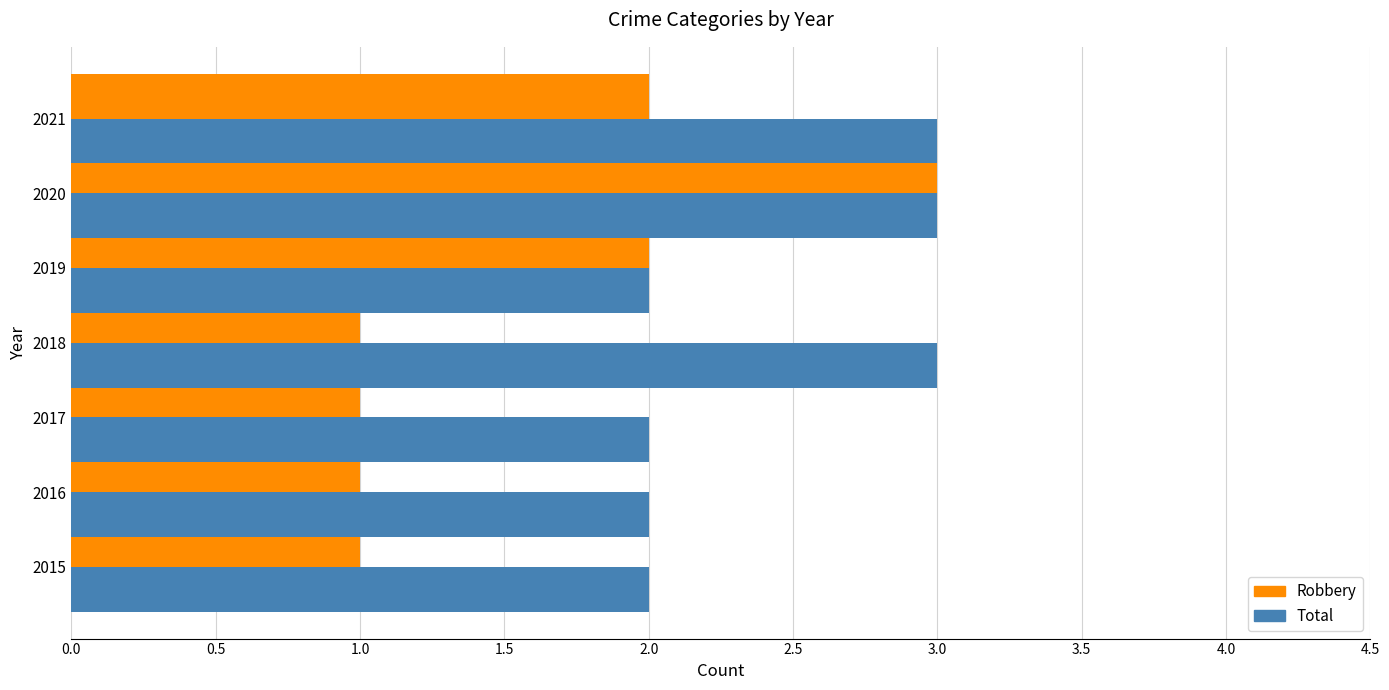

Between 2018 and 2020, which series saw the biggest shift?

Robbery